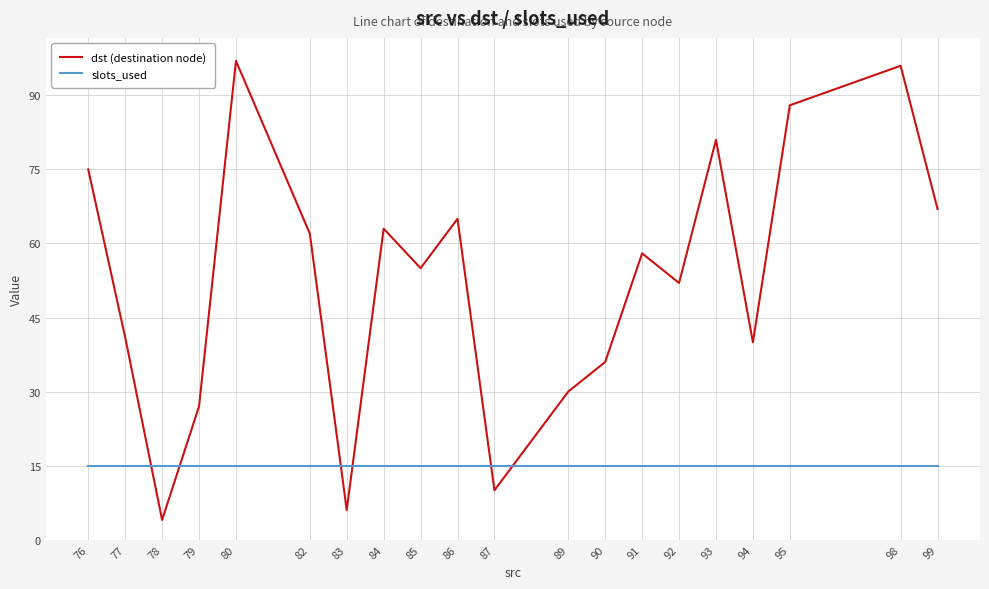

Rank the series at 94 from lowest to highest value.

slots_used, dst (destination node)